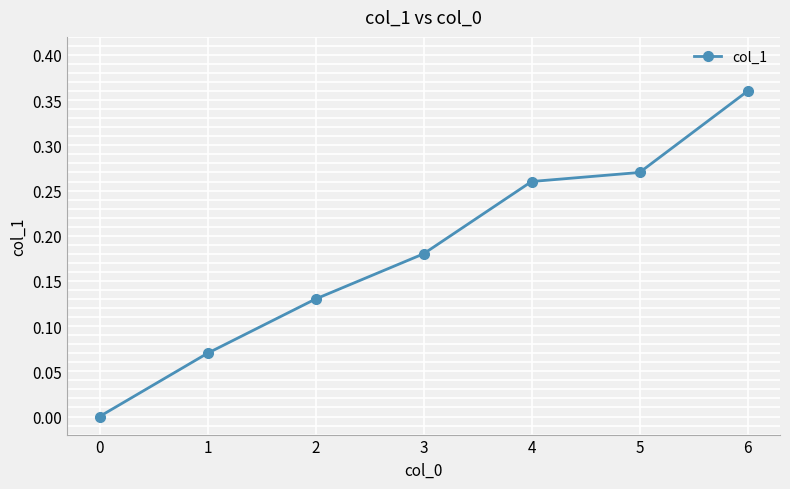

Count the values in the range 0 to 1.

7